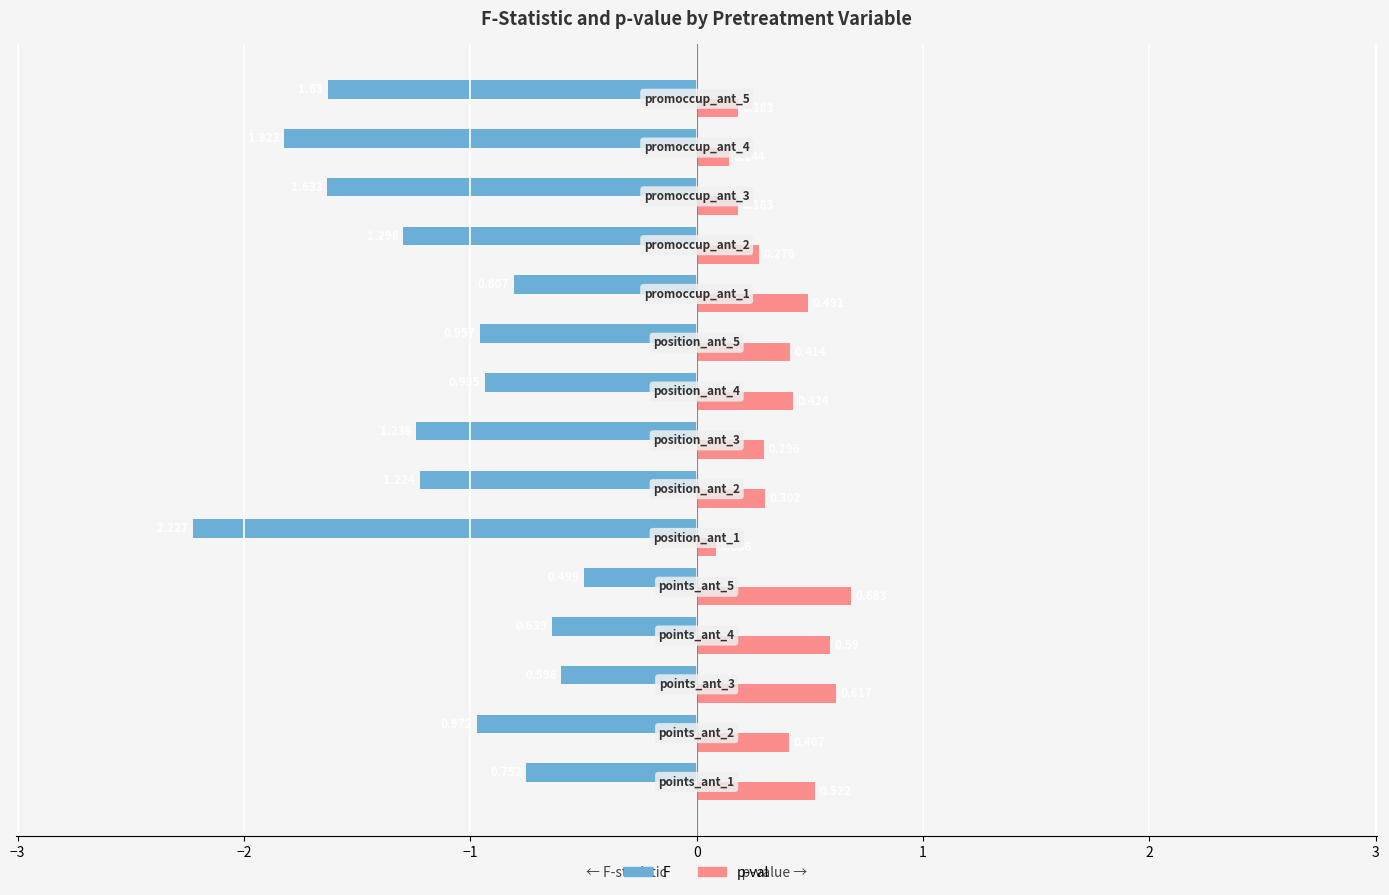

Which series has the largest total across all categories?

p-val